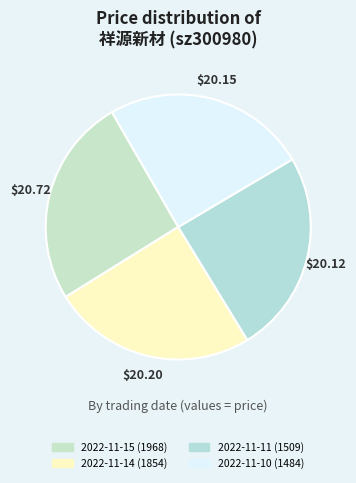

Does 2022-11-10 (1484) account for over 50% of the chart?

No